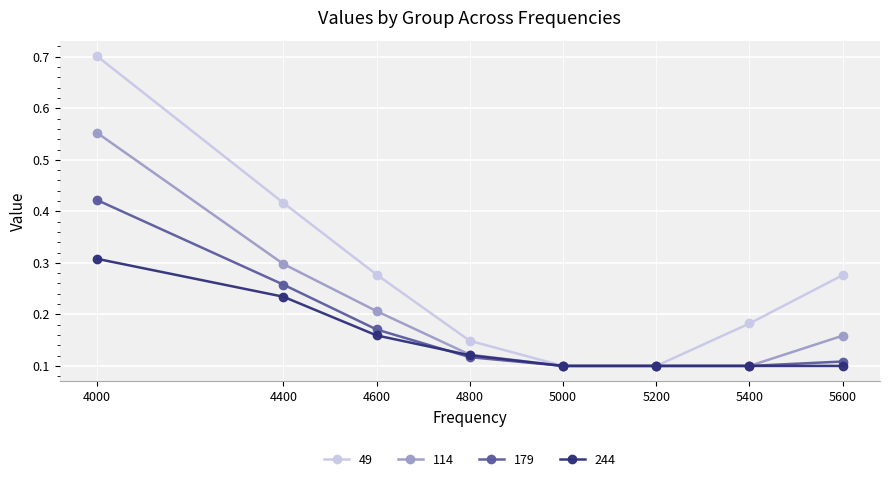

True or false: 179 has more than 1 points higher than both neighbors.

False